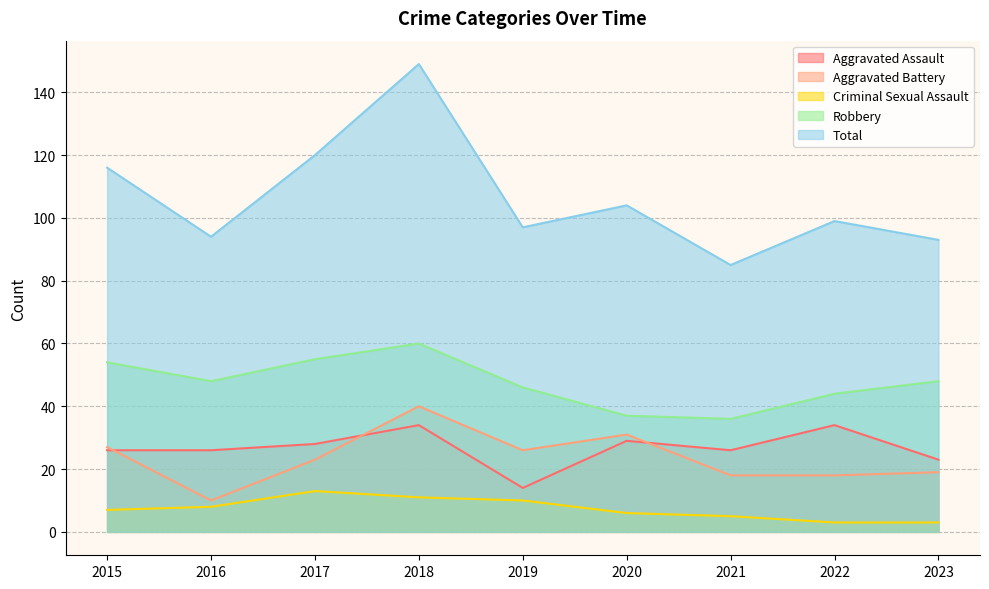

Where is Total nearest to the value 117?

2015